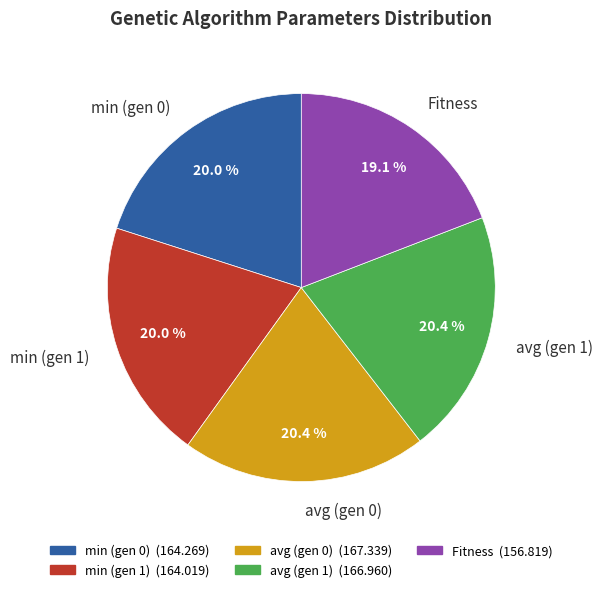

What percentage is NOT represented by min (gen 0)?

80.0%